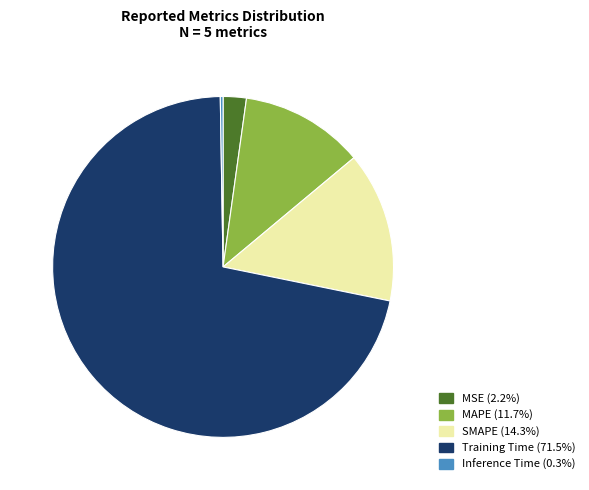

Which slice is the largest?

Training Time